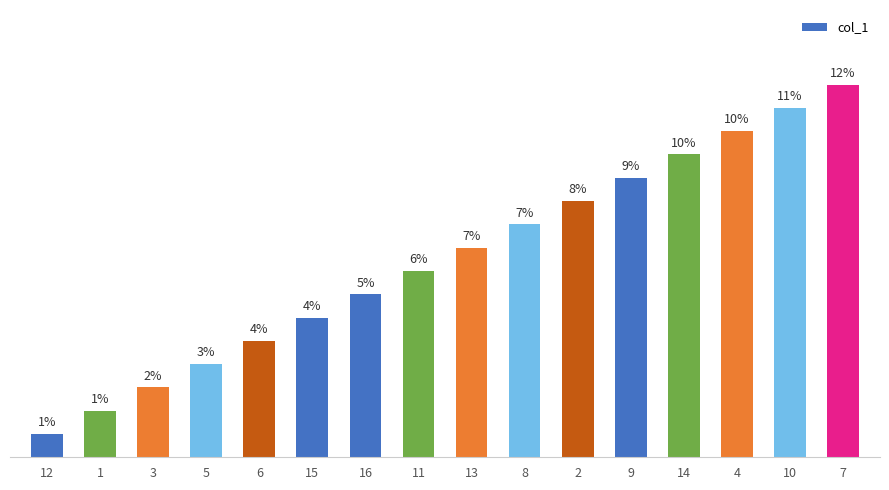

Rank the categories by value from lowest to highest.

12, 1, 3, 5, 6, 15, 16, 11, 13, 8, 2, 9, 14, 4, 10, 7